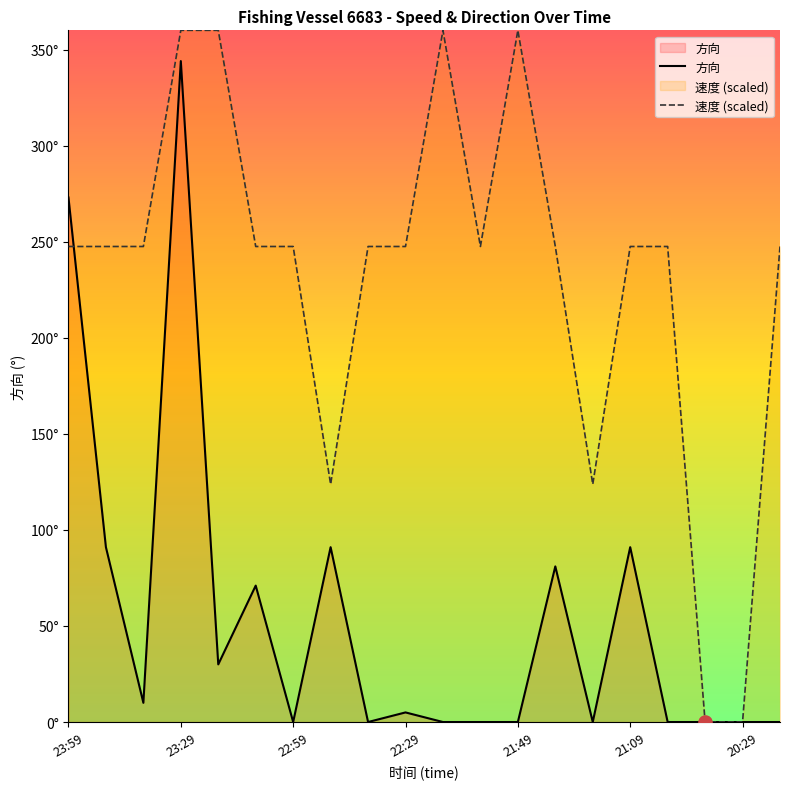

What are all the series names shown in the legend?

方向, 速度 (scaled)